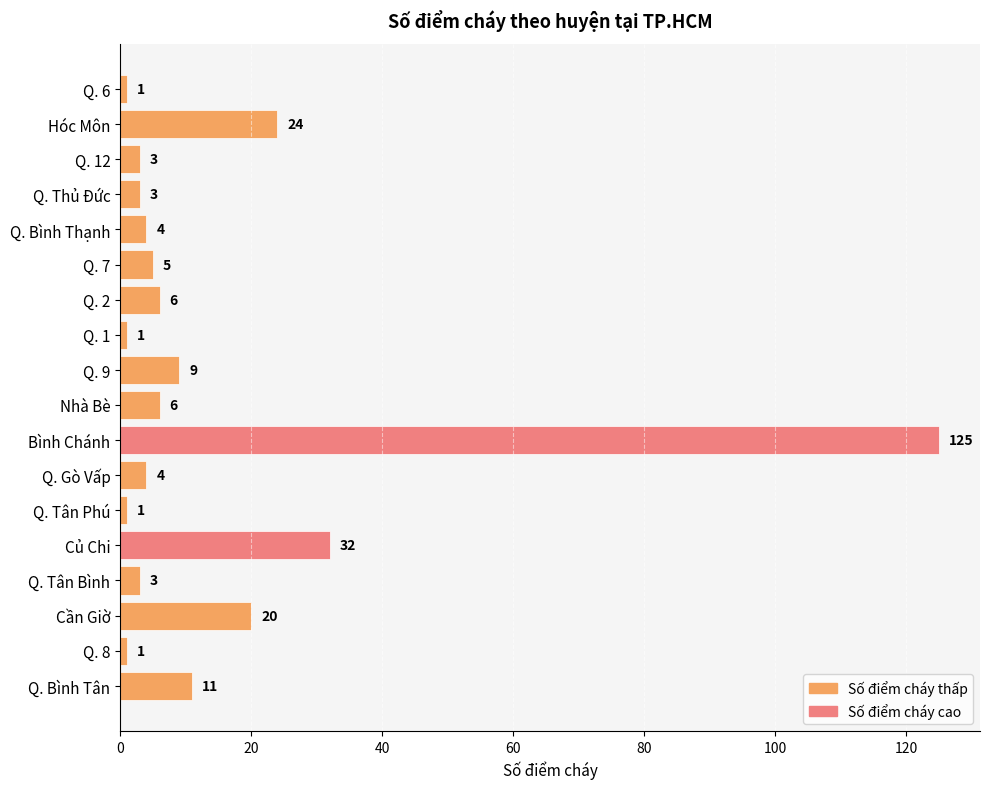

What is the label of the 1st bar from the top?

Q. 6